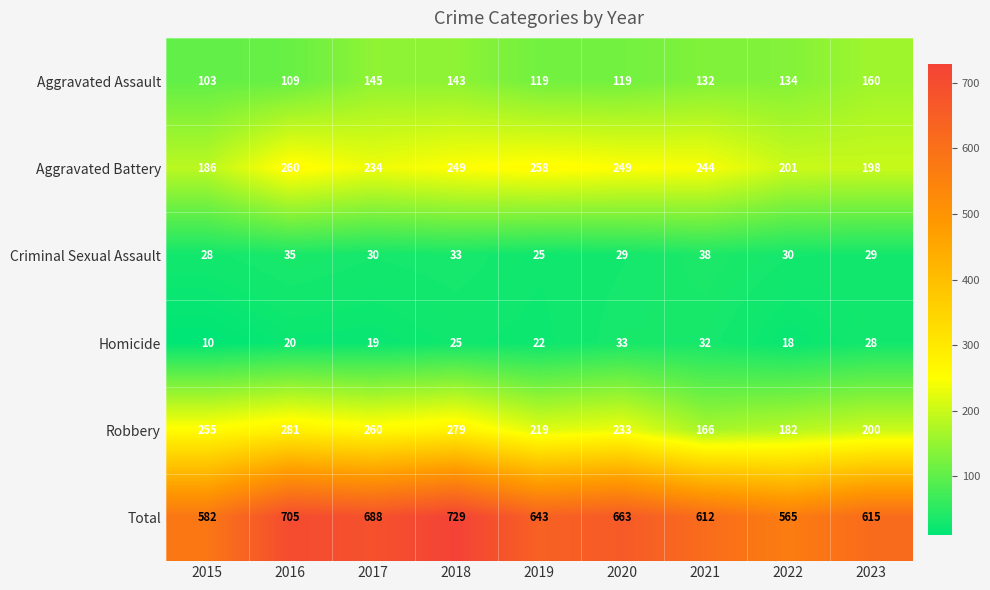

What is the minimum value shown in the chart?

10